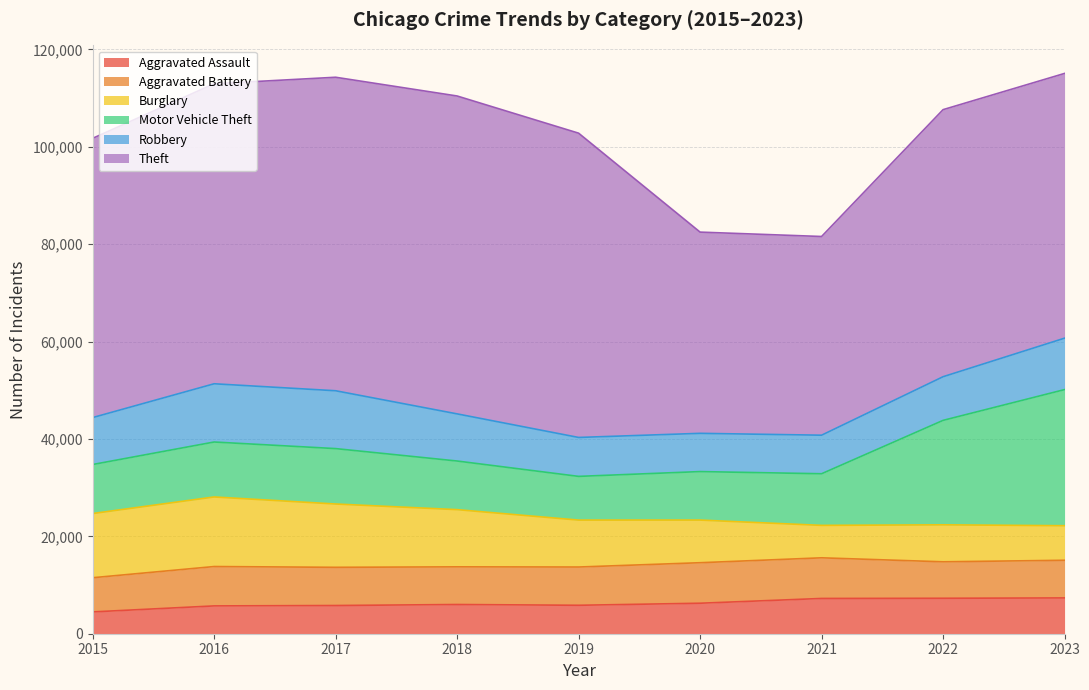

Reading right to left, extract all data points from this chart.

Aggravated Assault: 7351	7281	7242	6263	5841	6001	5793	5712	4480
Aggravated Battery: 7735	7489	8347	8319	7857	7735	7845	8086	7019
Burglary: 7096	7595	6662	8758	9638	11747	13001	14289	13184
Motor Vehicle Theft: 27955	21451	10603	9959	8977	9985	11380	11286	10068
Robbery: 10561	8965	7918	7855	7995	9681	11880	11960	9638
Theft: 54373	54850	40807	41326	62492	65287	64386	61621	57350